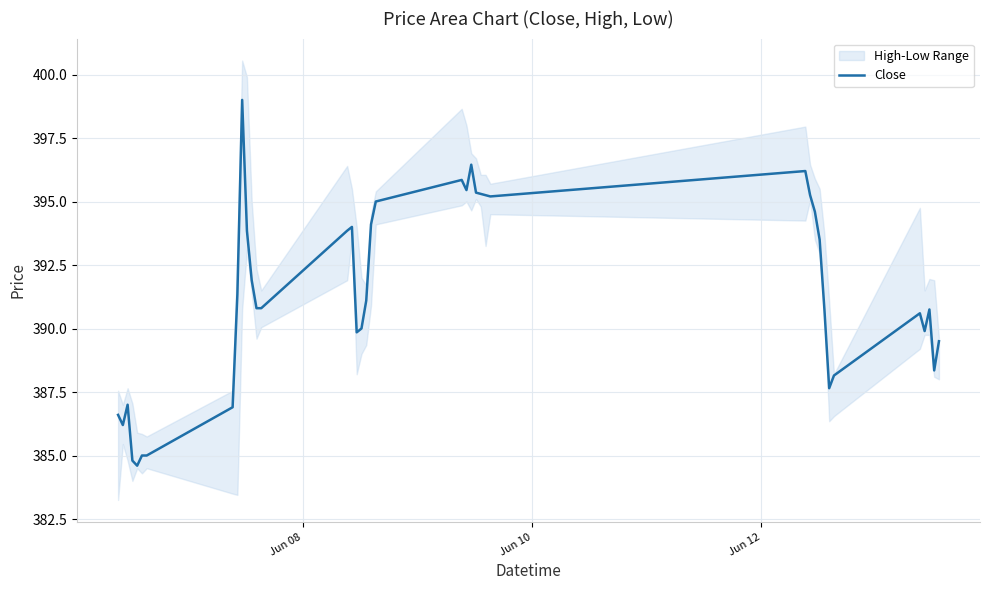

What is the maximum value for Close?

399.0